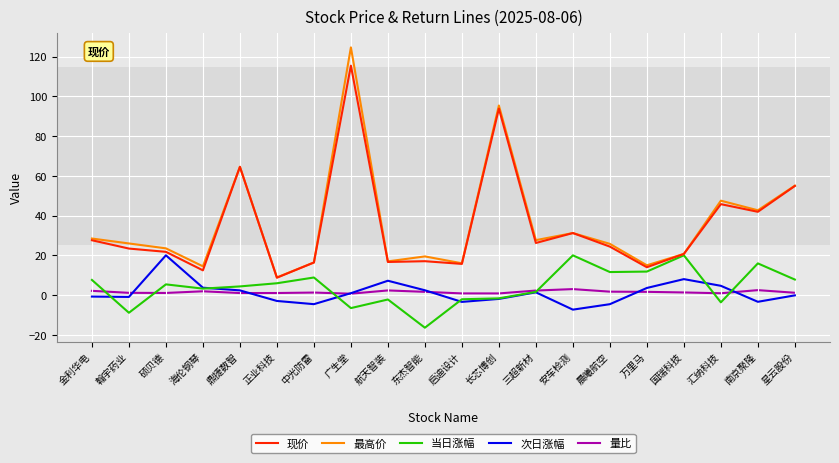

At how many categories does at least one series exceed 62?

3